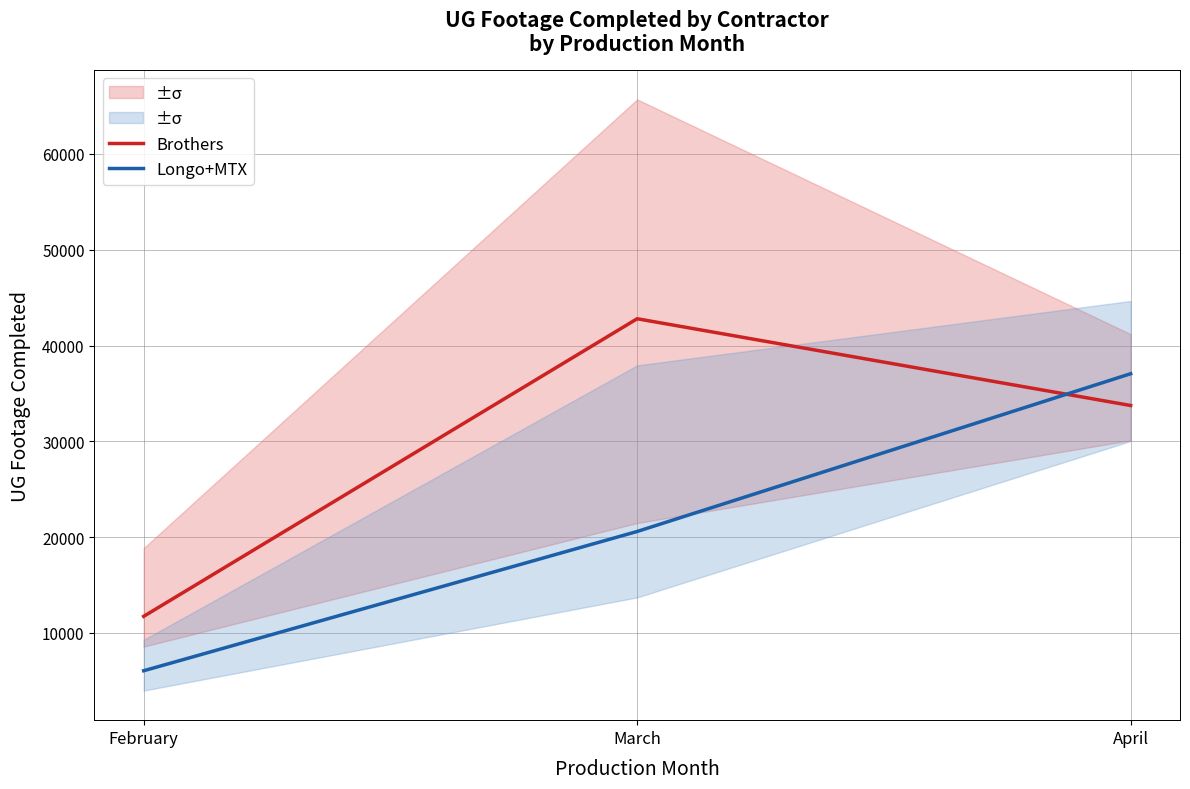

How many Longo+MTX values are between 6056 and 37062?

3